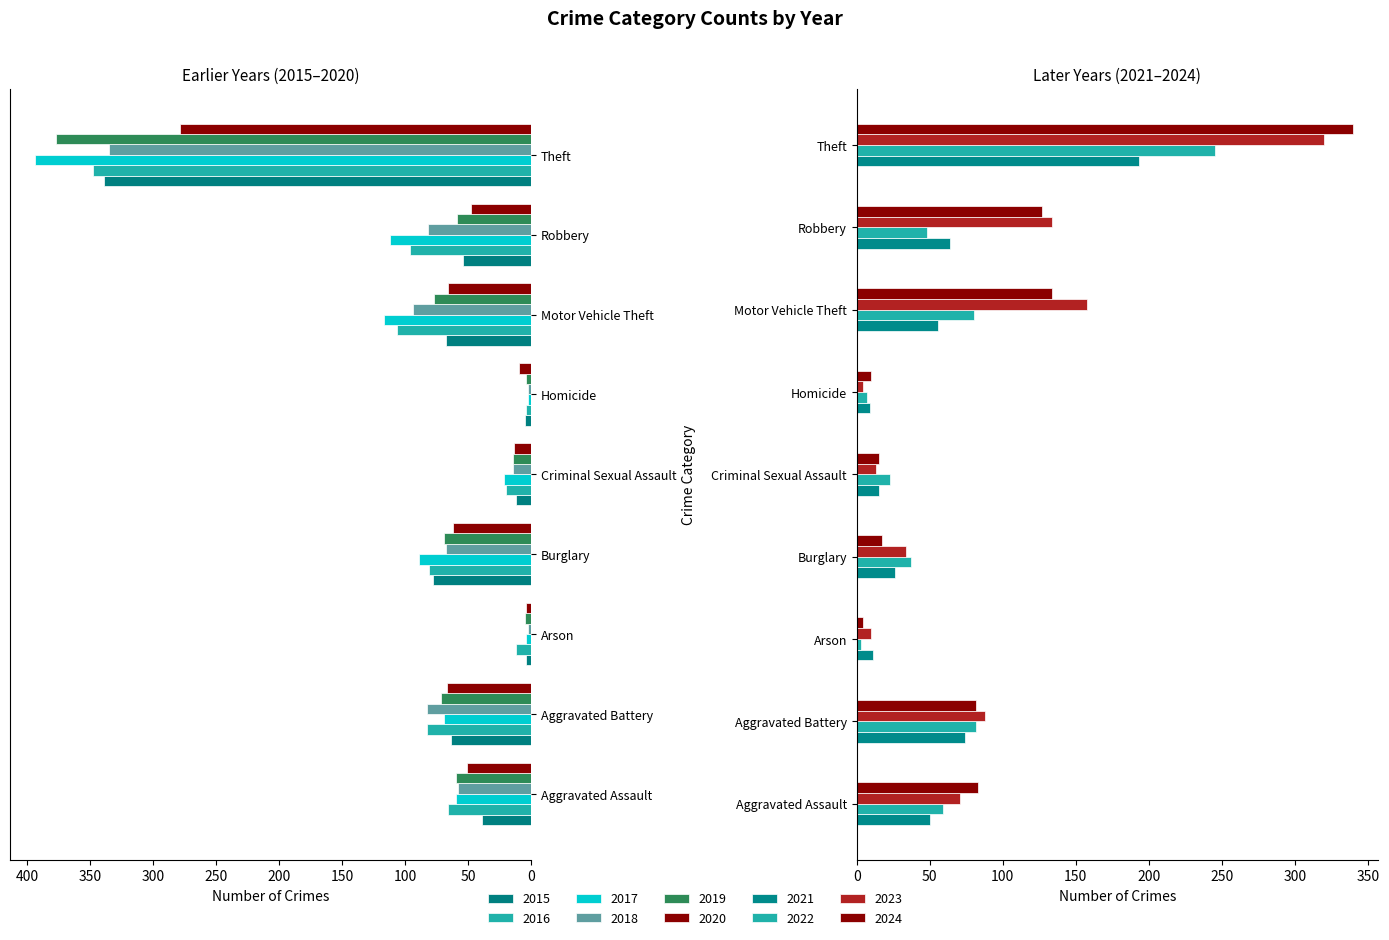

What is the difference between the maximum and second lowest values in the 2017 series?

390